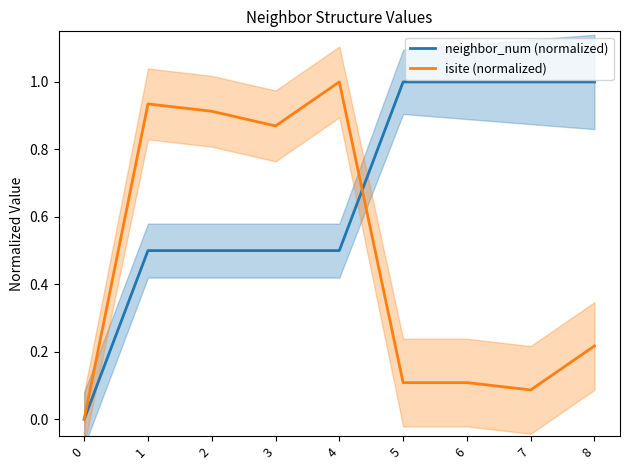

Reading right to left, what are all the values shown in this chart?

neighbor_num (normalized): 8=1.0	7=1.0	6=1.0	5=1.0	4=0.5	3=0.5	2=0.5	1=0.5	0=0.0
isite (normalized): 8=0.2	7=0.1	6=0.1	5=0.1	4=1.0	3=0.9	2=0.9	1=0.9	0=0.0